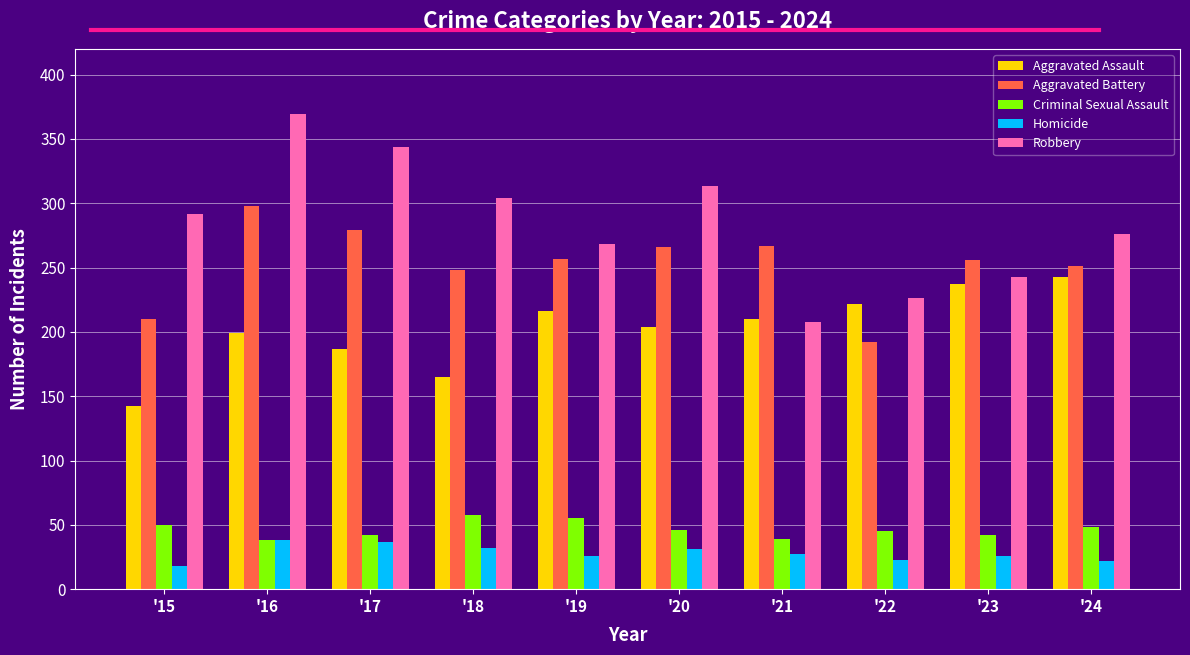

Which category has the lowest value across all series?

'15